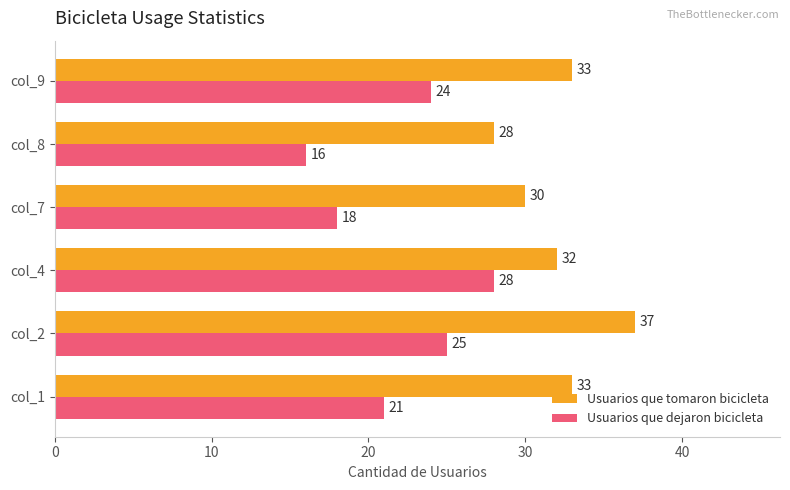

Is the value of Usuarios que tomaron bicicleta at col_9 greater than the value of Usuarios que dejaron bicicleta at col_4?

Yes